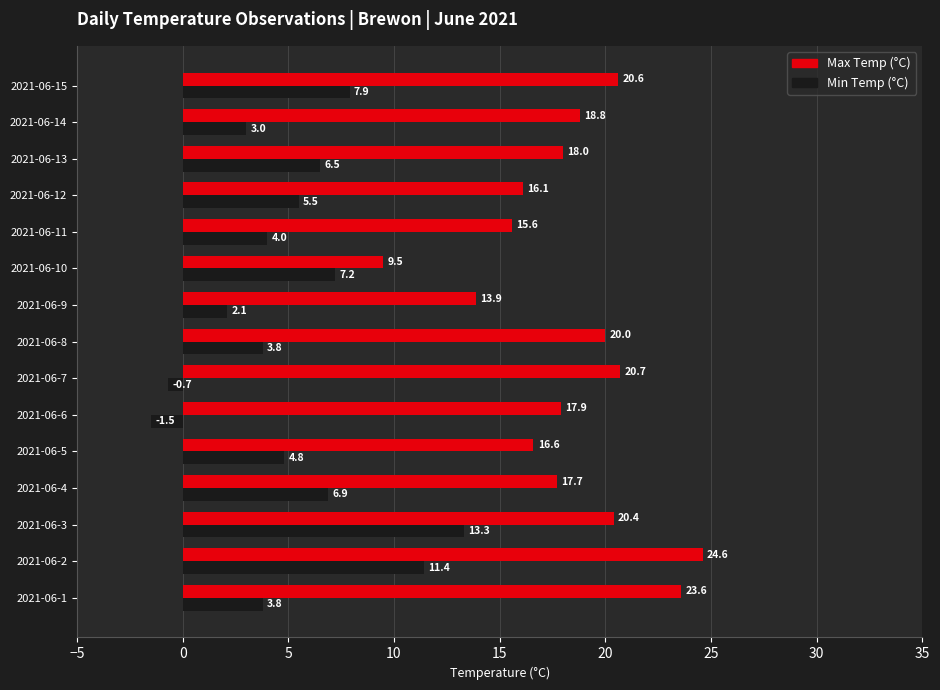

What is the difference between the Max Temp (°C) values at 2021-06-14 and 2021-06-15?

1.8